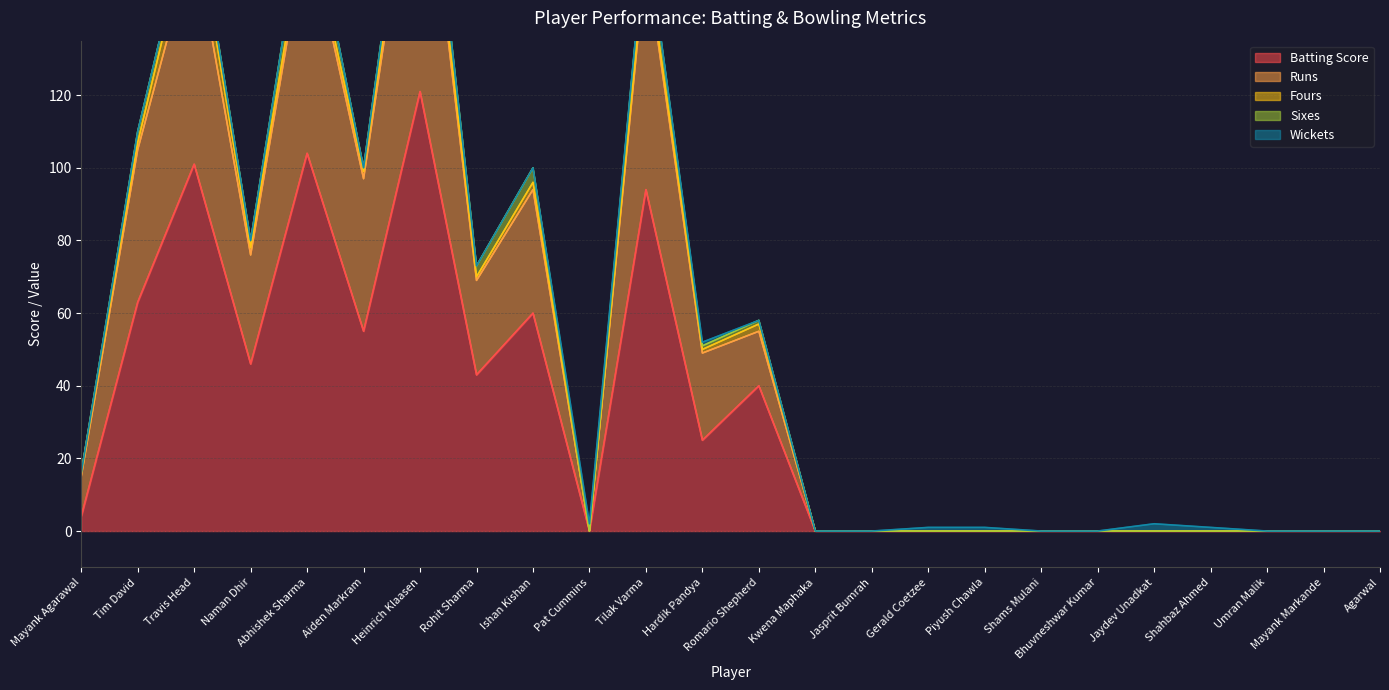

How many interior local valleys does the Fours series have?

5